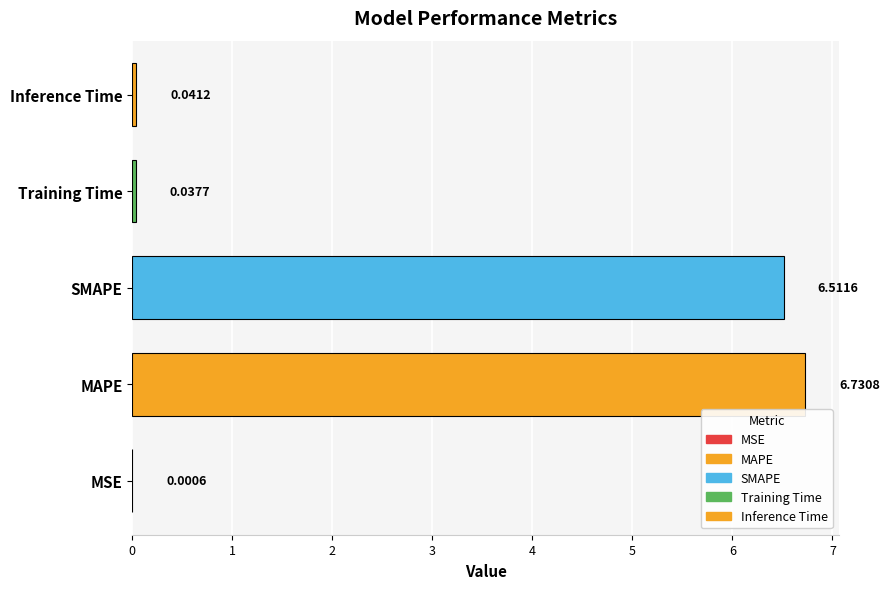

Between SMAPE and MAPE, which is larger?

MAPE